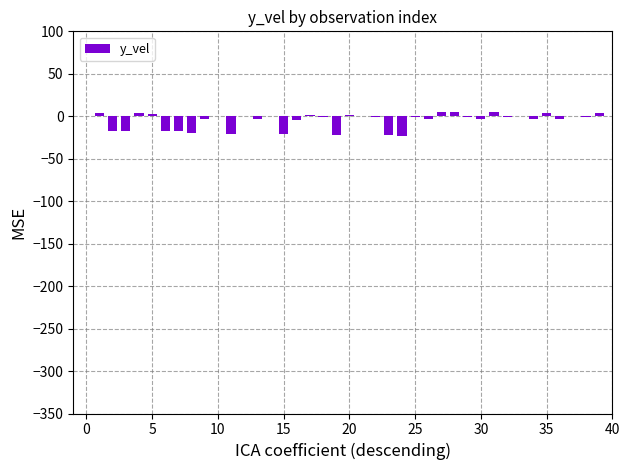

What is the sum of all values?

-190.8